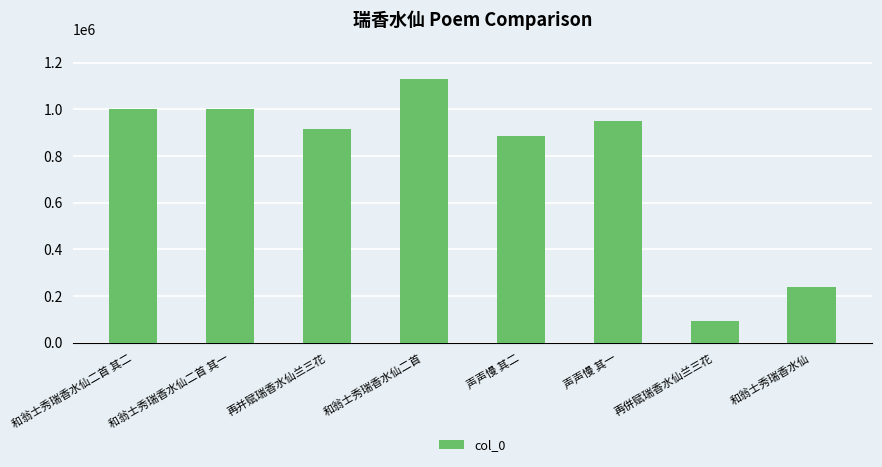

Which category has the highest value across all series?

和翁士秀瑞香水仙二首